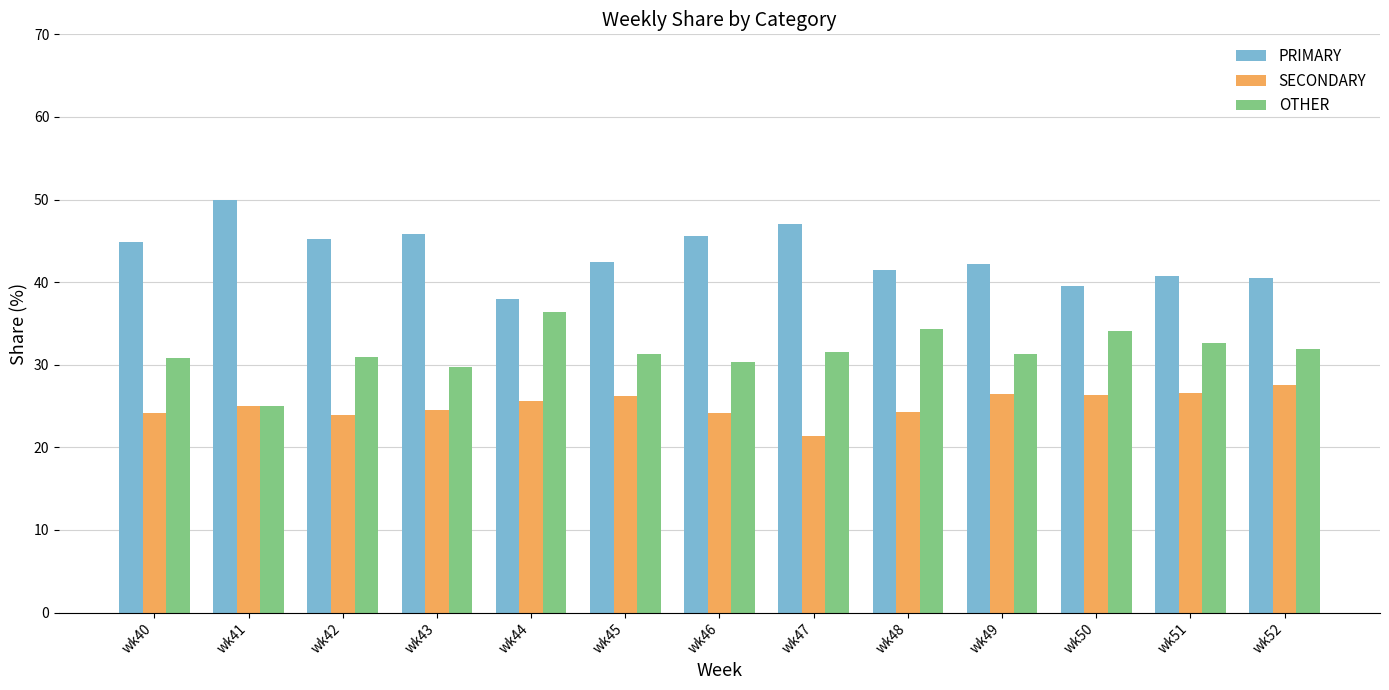

How many groups of bars are there?

13